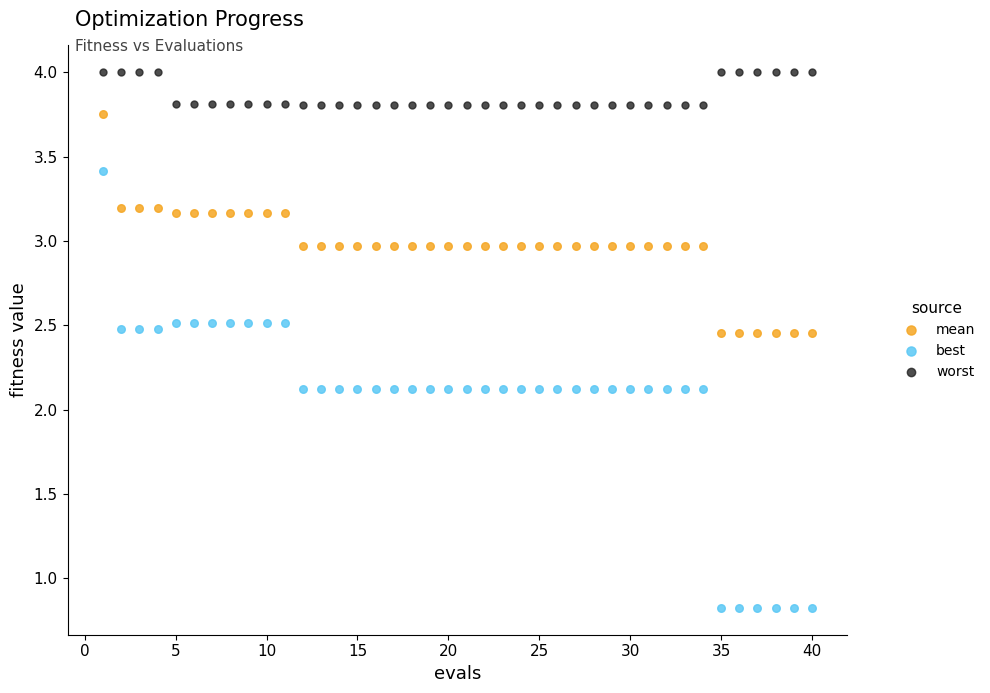

Across all data points, what is the range of X values (max minus min)?

39.0